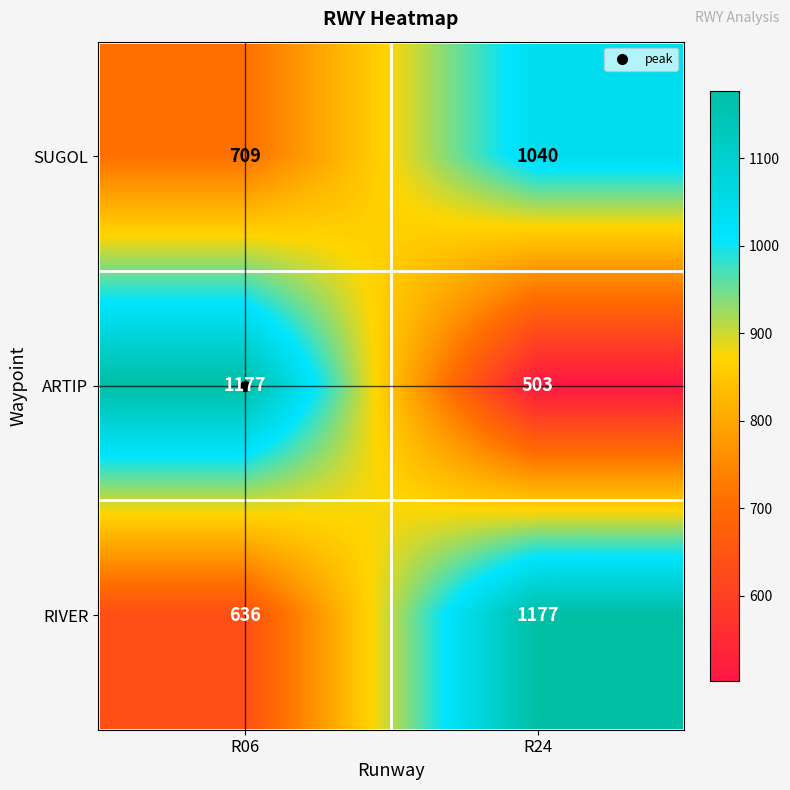

Which category has the lowest value across all series?

R24